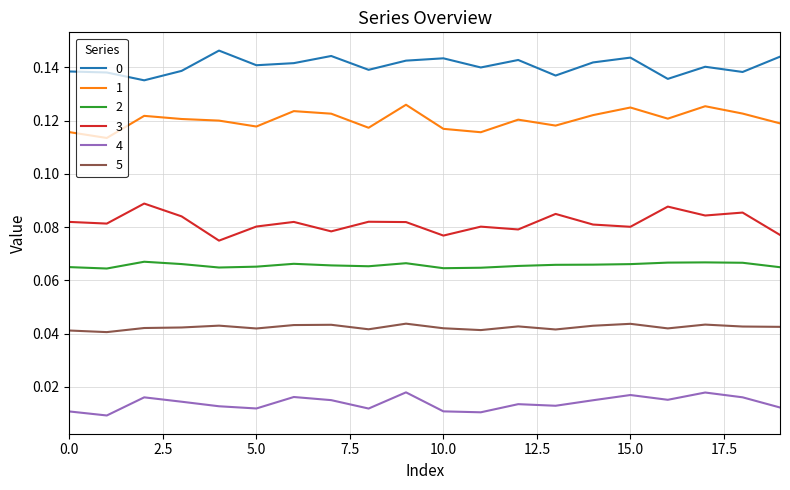

True or false: 0 and 2 cross at least once.

False